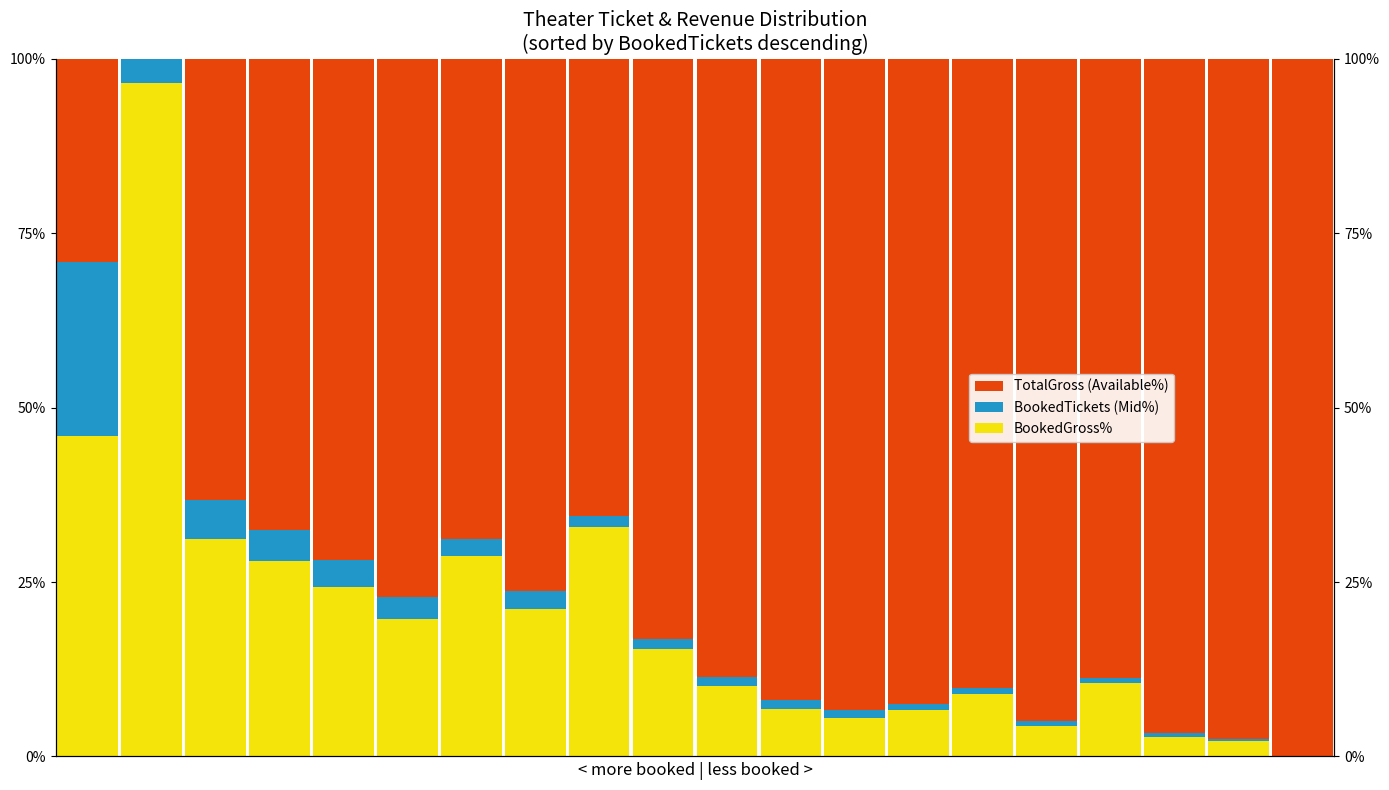

Reading left to right, transcribe all the data shown in this chart.

TotalGross (Available%): 0=29.1	1=0.0	2=63.2	3=67.6	4=71.9	5=77.1	6=68.8	7=76.4	8=65.5	9=83.2	10=88.6	11=92.0	12=93.3	13=92.5	14=90.2	15=94.9	16=88.8	17=96.7	18=97.5	19=100.0
BookedTickets (Mid%): 0=25.0	1=3.4	2=5.7	3=4.4	4=3.9	5=3.3	6=2.5	7=2.5	8=1.6	9=1.5	10=1.3	11=1.3	12=1.2	13=0.8	14=0.7	15=0.7	16=0.7	17=0.5	18=0.3	19=0.0
BookedGross%: 0=45.9	1=96.6	2=31.1	3=28.0	4=24.2	5=19.7	6=28.7	7=21.1	8=32.9	9=15.3	10=10.1	11=6.7	12=5.6	13=6.7	14=9.0	15=4.4	16=10.5	17=2.8	18=2.2	19=0.0